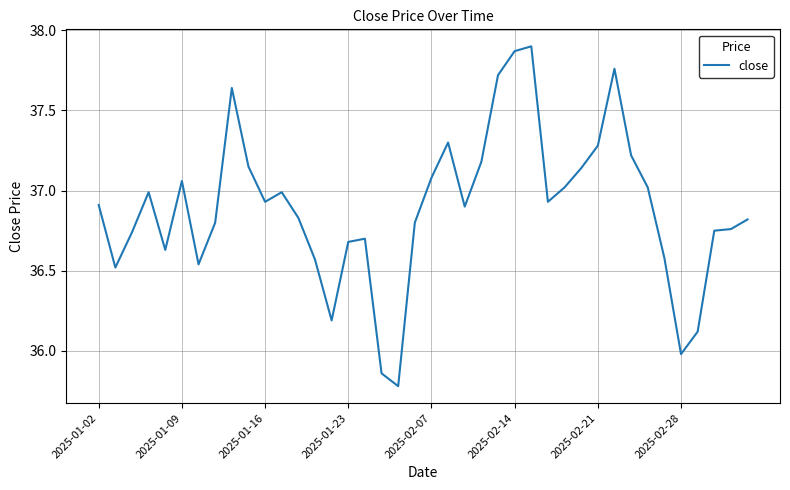

What is the difference between the maximum and minimum values?

2.1